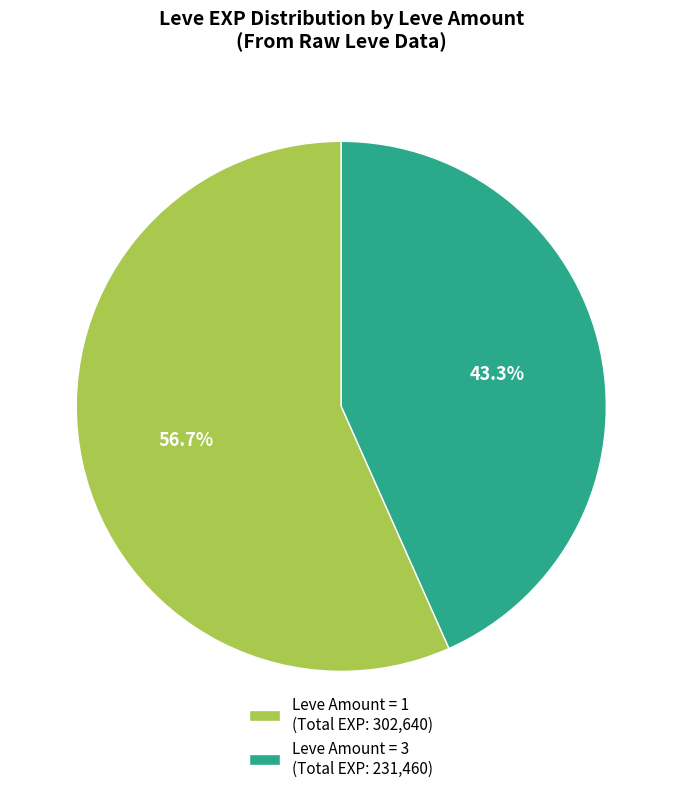

Is the sum of Leve Amount = 1 (Total EXP: 302,640) and Leve Amount = 3 (Total EXP: 231,460) greater than half?

Yes